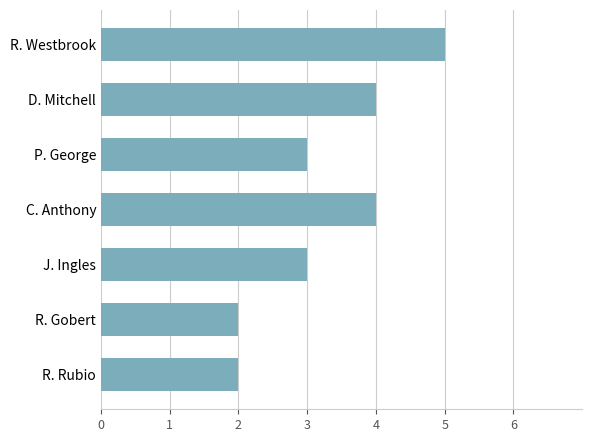

Which category has the highest value across all series?

R. Westbrook